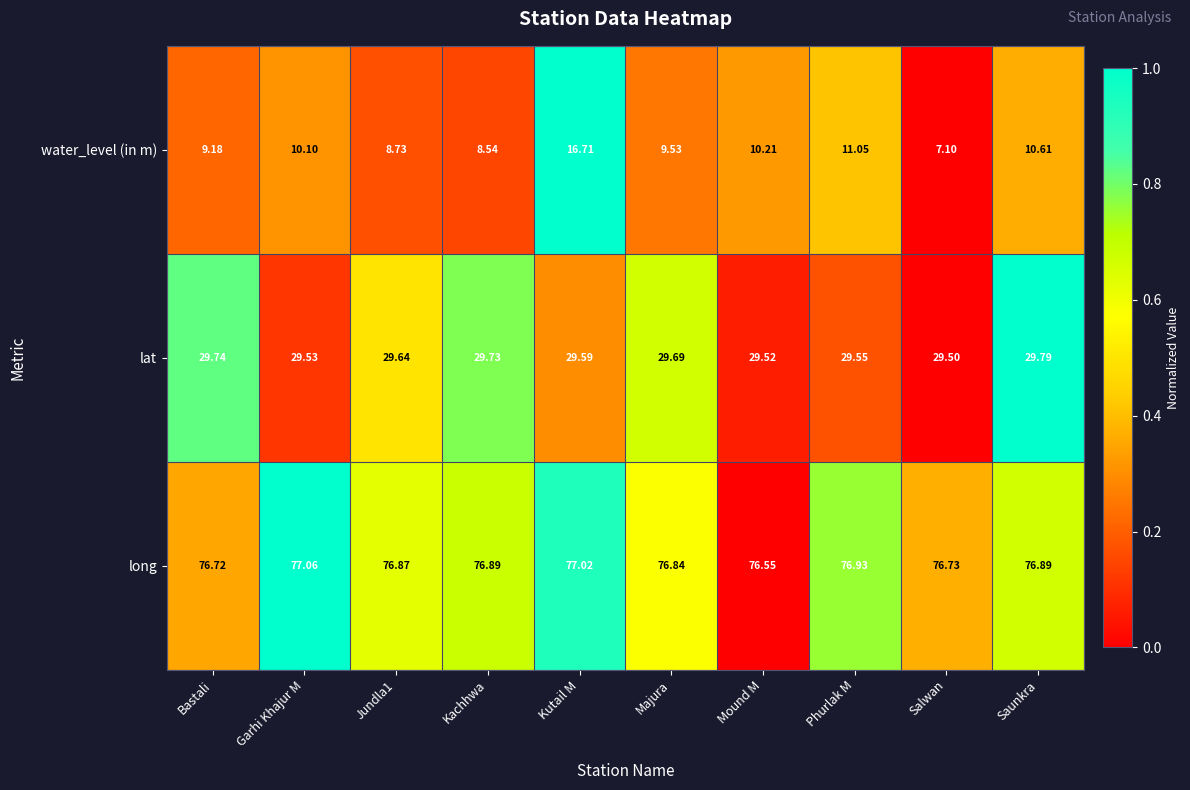

Which label corresponds to the smallest value in the chart?

Salwan